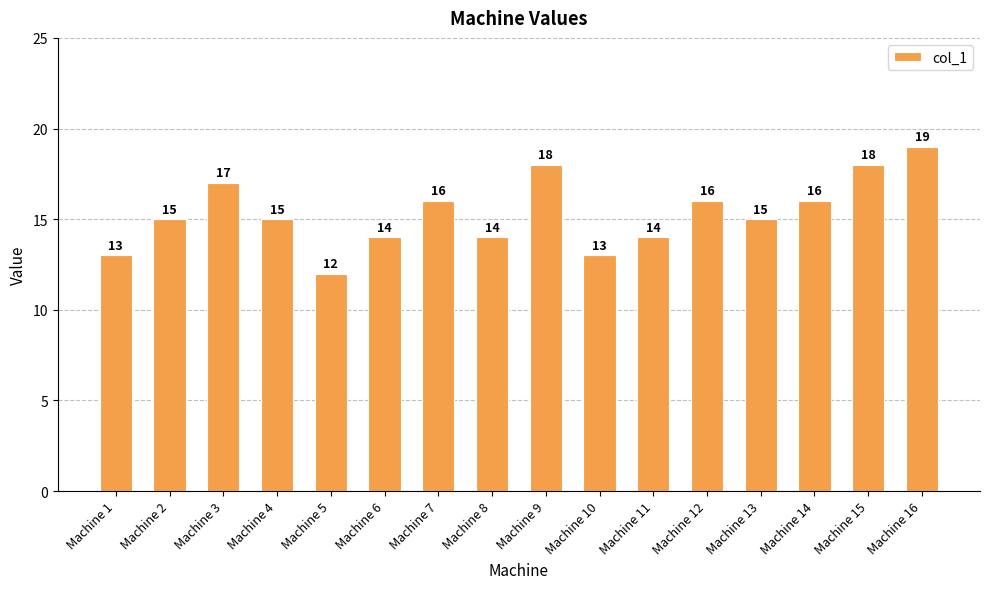

Which has a higher value, Machine 10 or Machine 13?

Machine 13